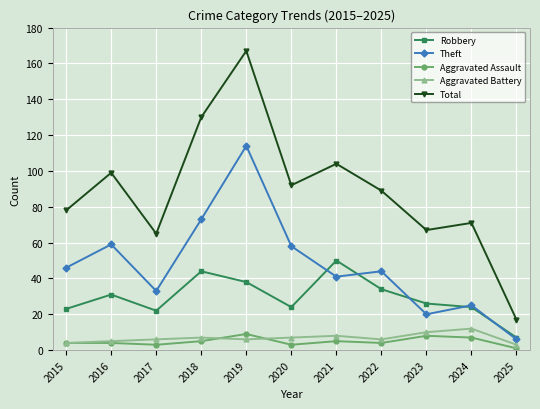

At how many categories does at least one series exceed 81?

6